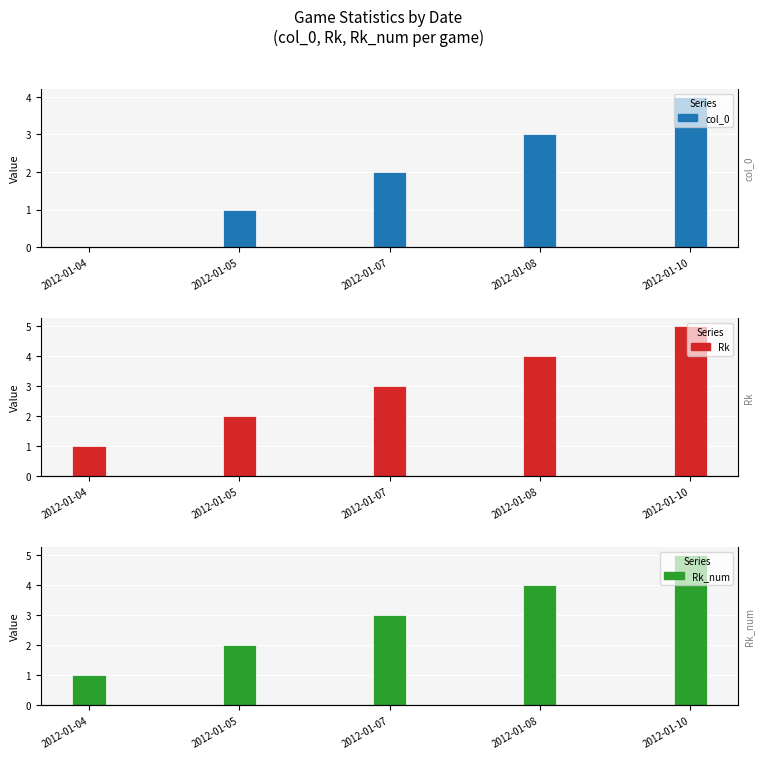

Are the bars grouped side by side (vs. stacked)?

Yes